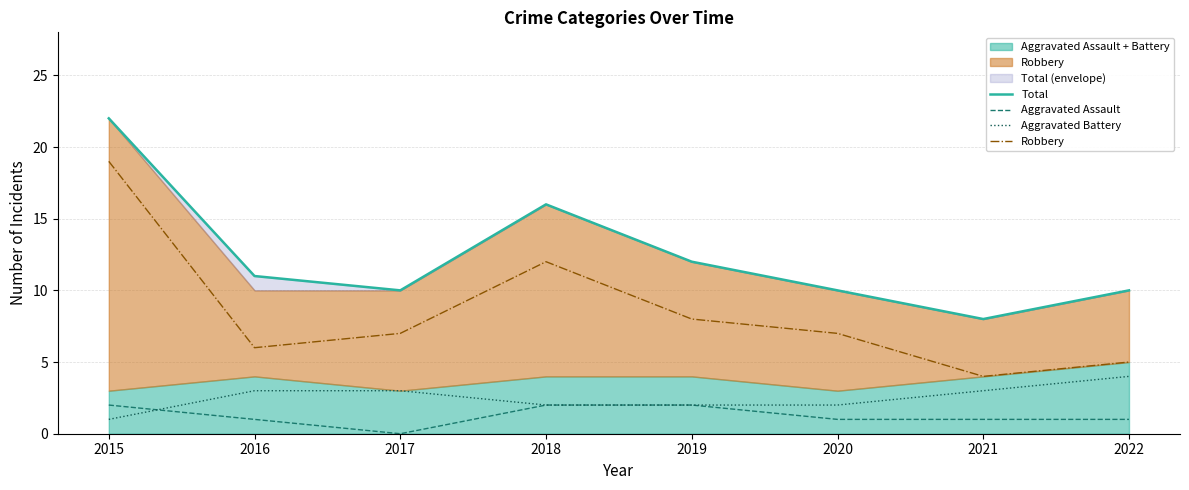

True or false: Aggravated Assault and Total cross at least once.

False